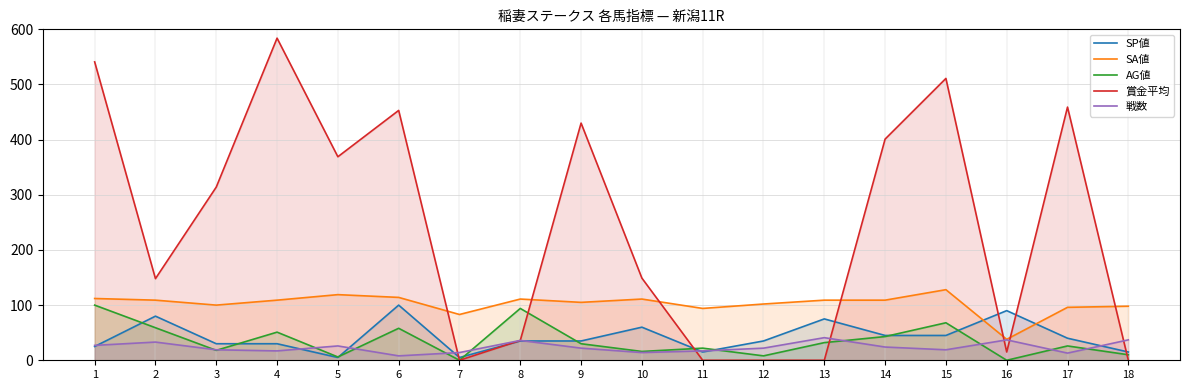

Between 8 and 14, which series saw the biggest shift?

賞金平均